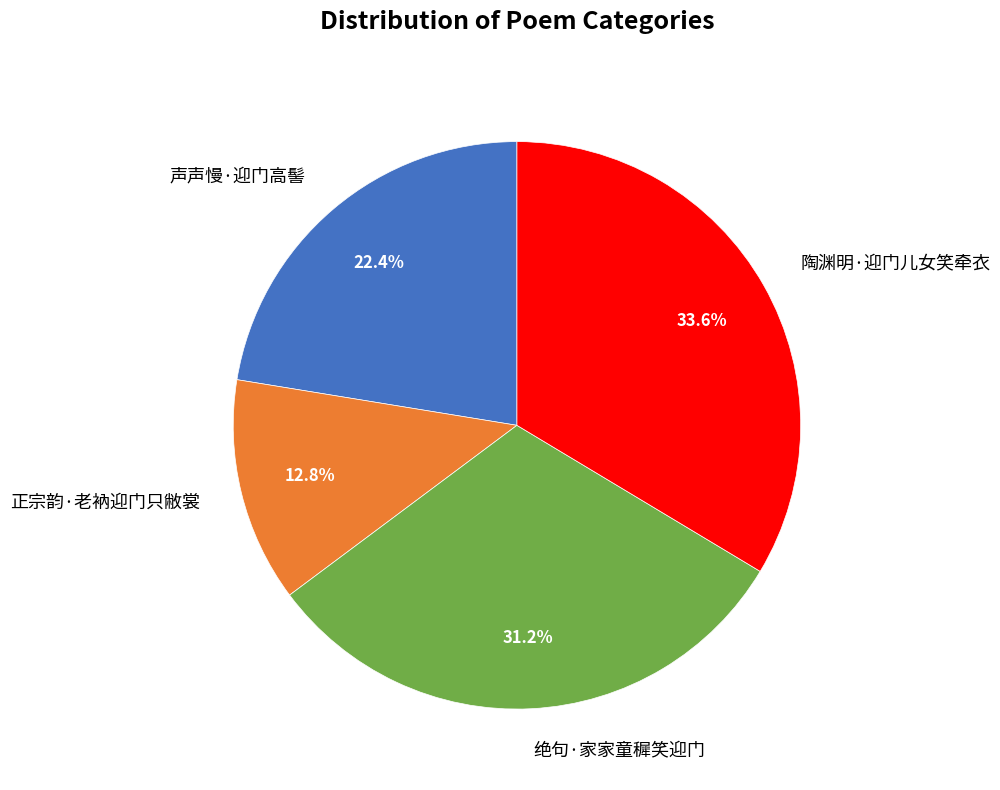

To the nearest percent, what percentage of the pie is 声声慢·迎门高髻?

22%